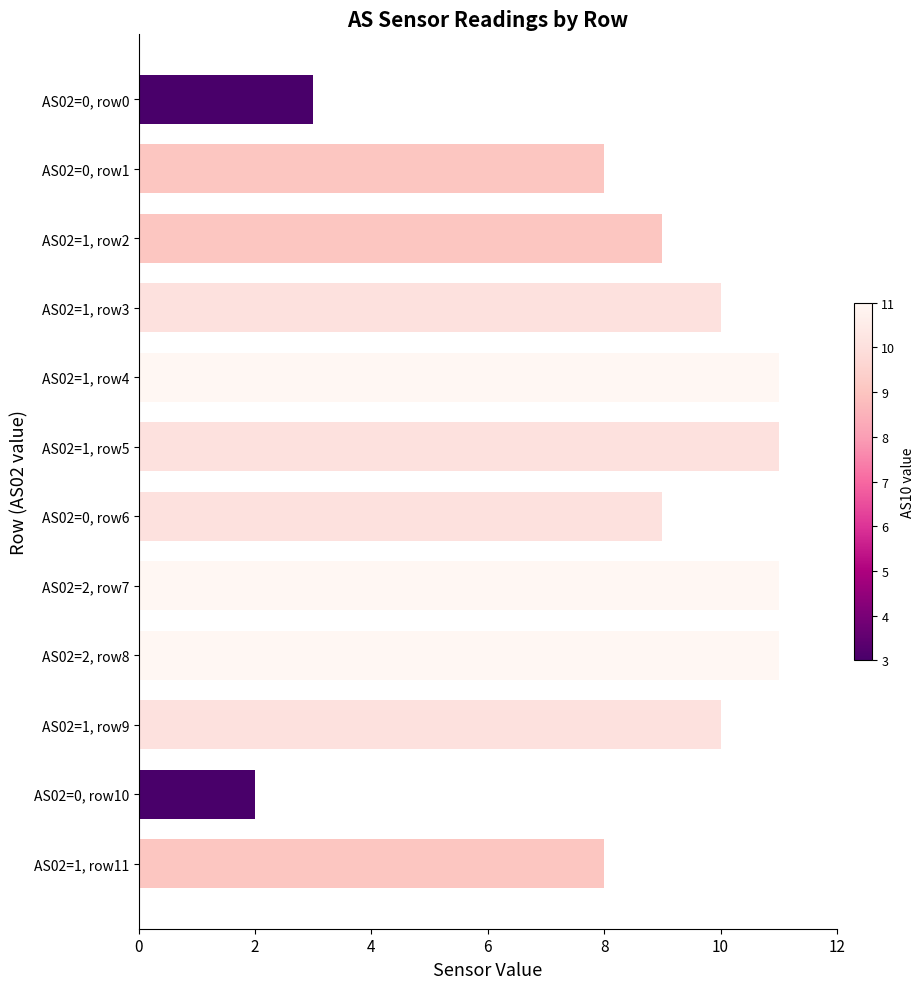

What is the difference between the second highest and second lowest values?

8